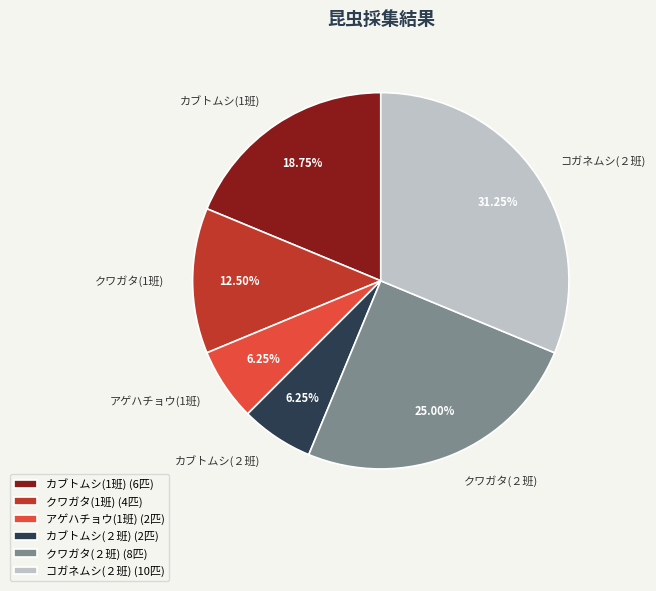

Does アゲハチョウ(1班) represent more than half of the total?

No